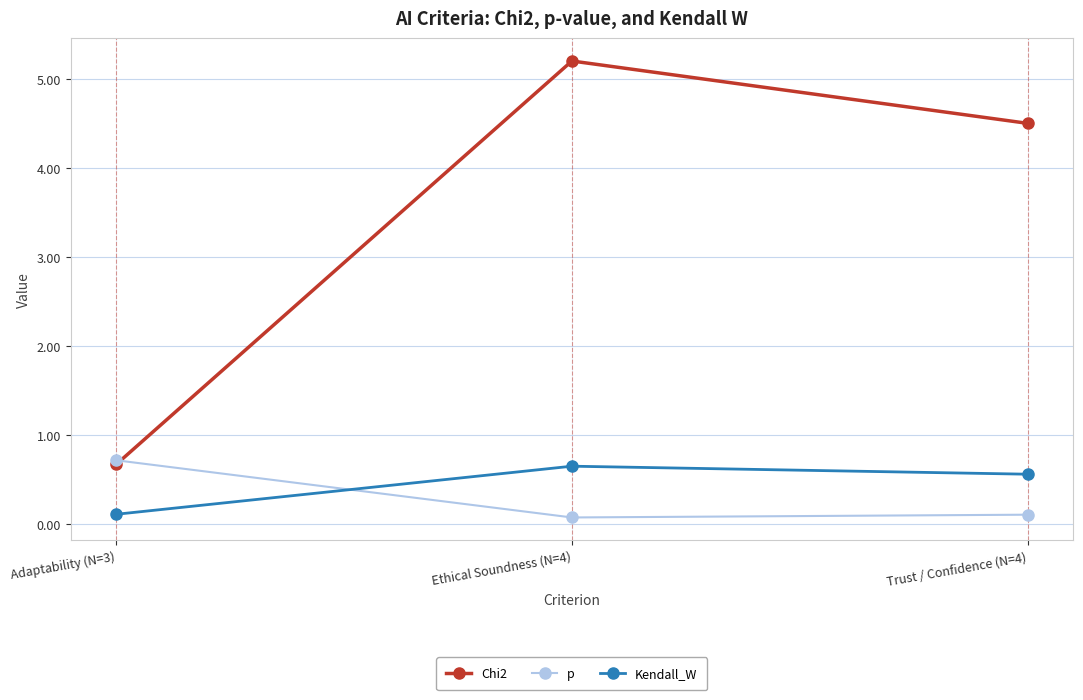

At which category is the sum across all series the highest?

Ethical Soundness (N=4)